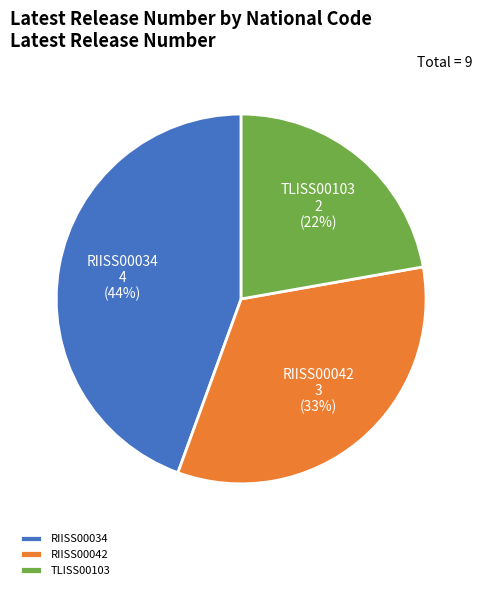

The RIISS00042 slice represents 21% of the pie. True or false?

False